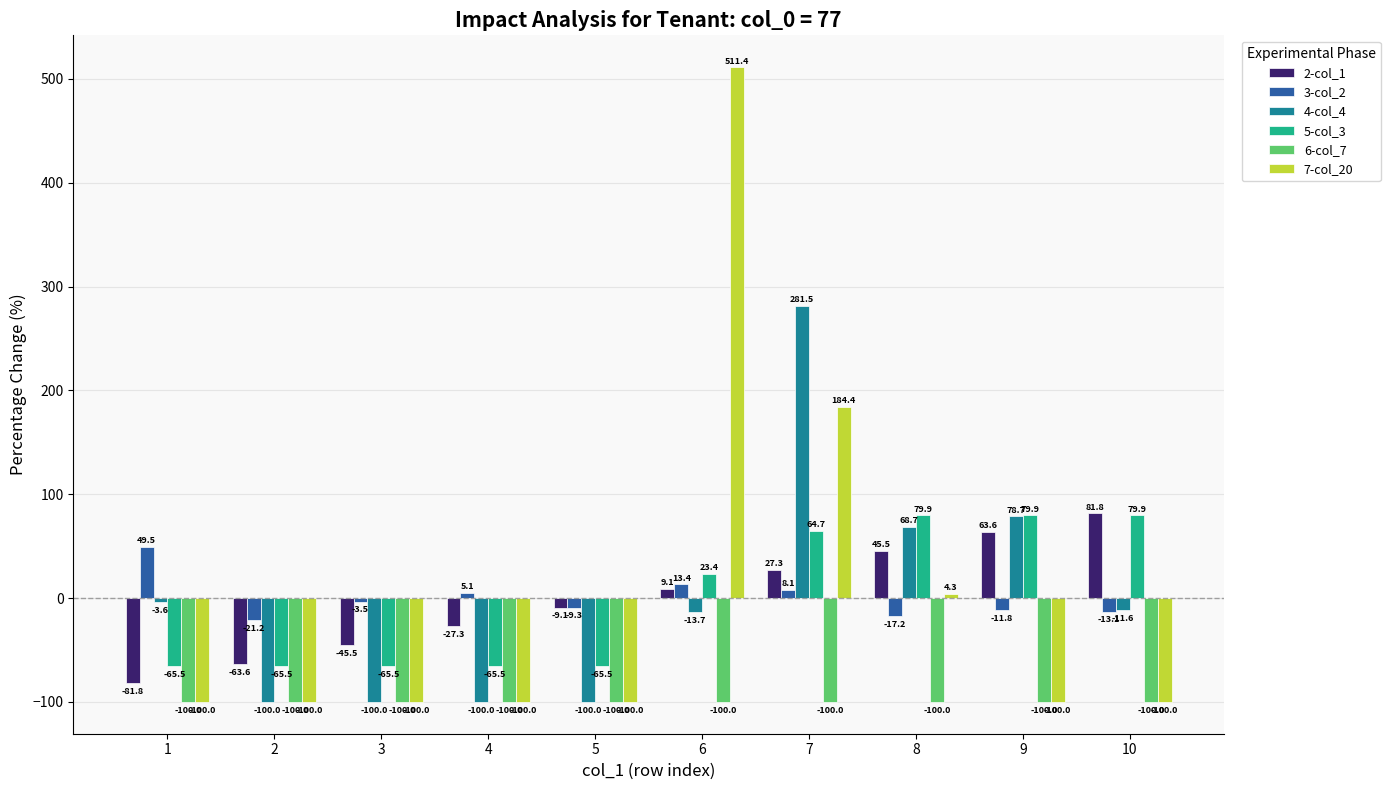

Reading left to right, what are all the values shown in this chart?

2-col_1: -81.8	-63.6	-45.5	-27.3	-9.1	9.1	27.3	45.5	63.6	81.8
3-col_2: 49.5	-21.2	-3.5	5.1	-9.3	13.4	8.1	-17.2	-11.8	-13.1
4-col_4: -3.6	-100.0	-100.0	-100.0	-100.0	-13.7	281.5	68.7	78.7	-11.6
5-col_3: -65.5	-65.5	-65.5	-65.5	-65.5	23.4	64.7	79.9	79.9	79.9
6-col_7: -100.0	-100.0	-100.0	-100.0	-100.0	-100.0	-100.0	-100.0	-100.0	-100.0
7-col_20: -100.0	-100.0	-100.0	-100.0	-100.0	511.4	184.4	4.3	-100.0	-100.0